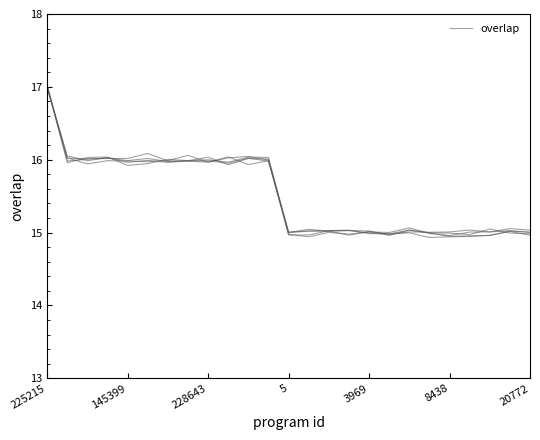

Is this an area chart (filled region under the line)?

No